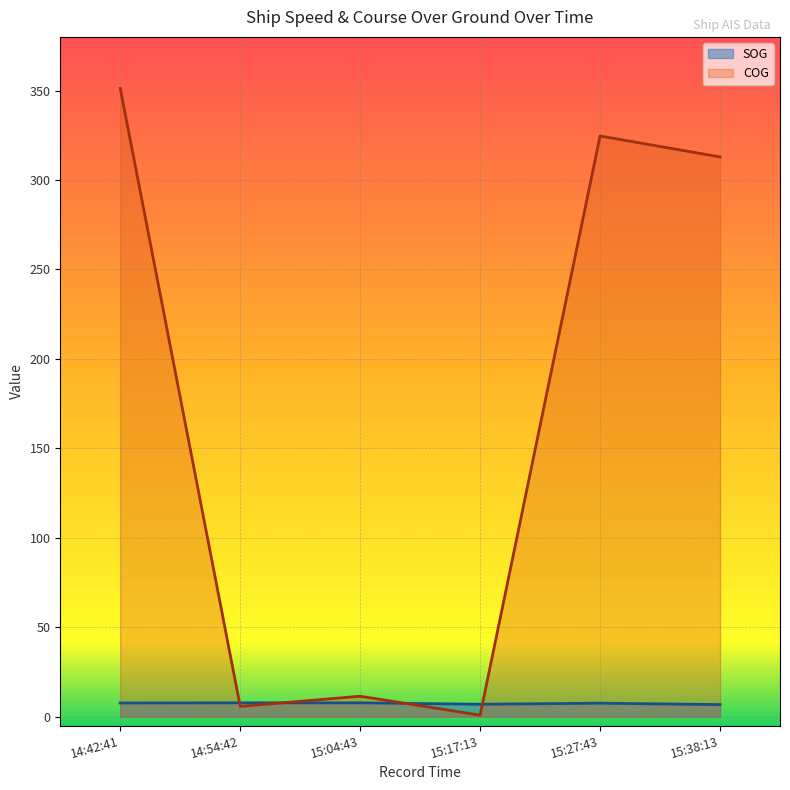

Which series has the largest total across all categories?

COG